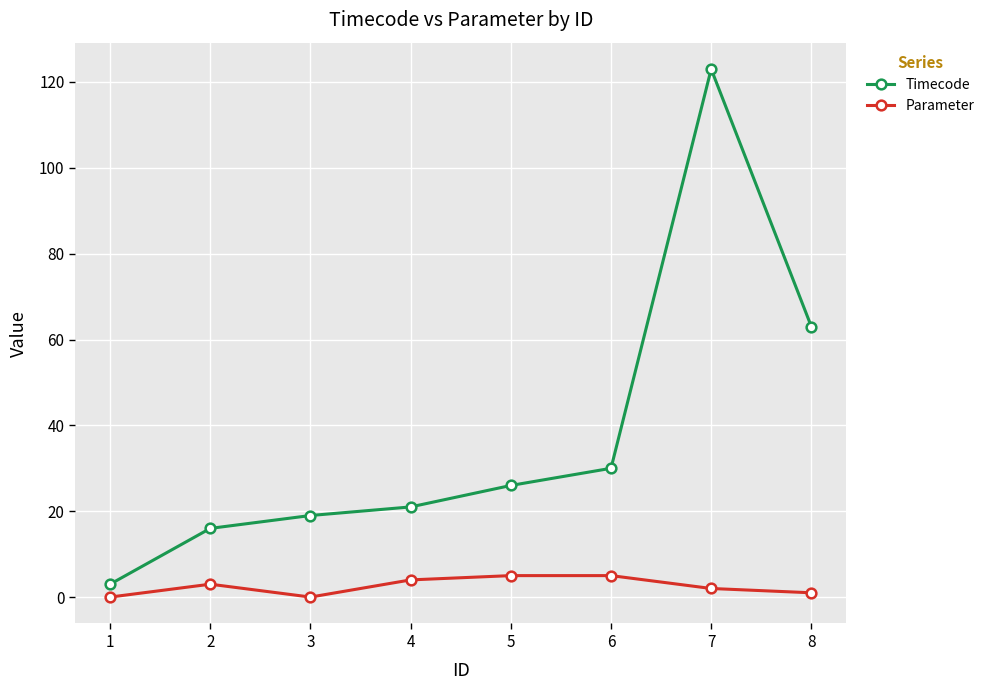

Where is the first local minimum for Parameter?

3